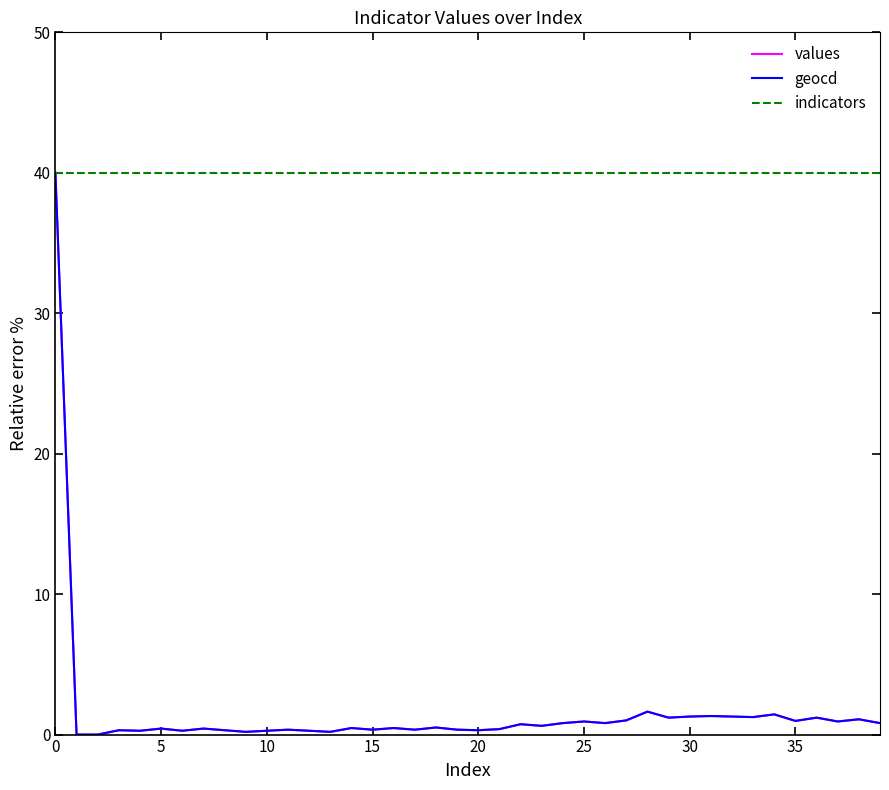

Which series has the largest total across all categories?

indicators